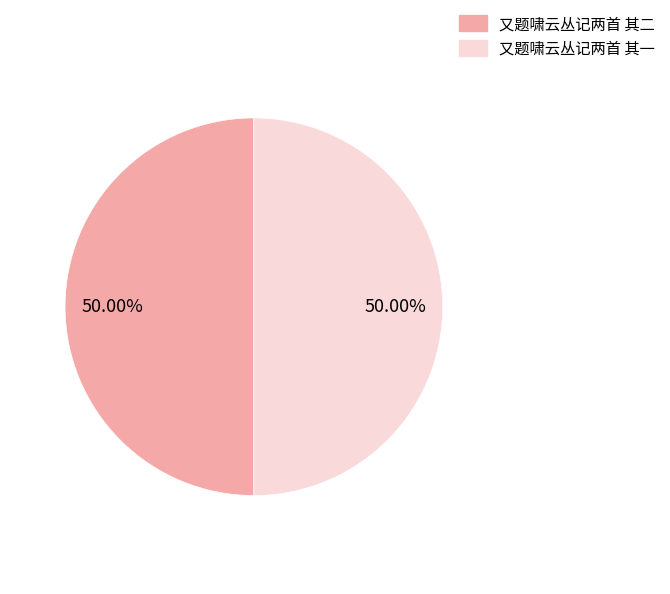

What is the ratio of the value at 又题啸云丛记两首 其二 to the value at 又题啸云丛记两首 其一?

1.0